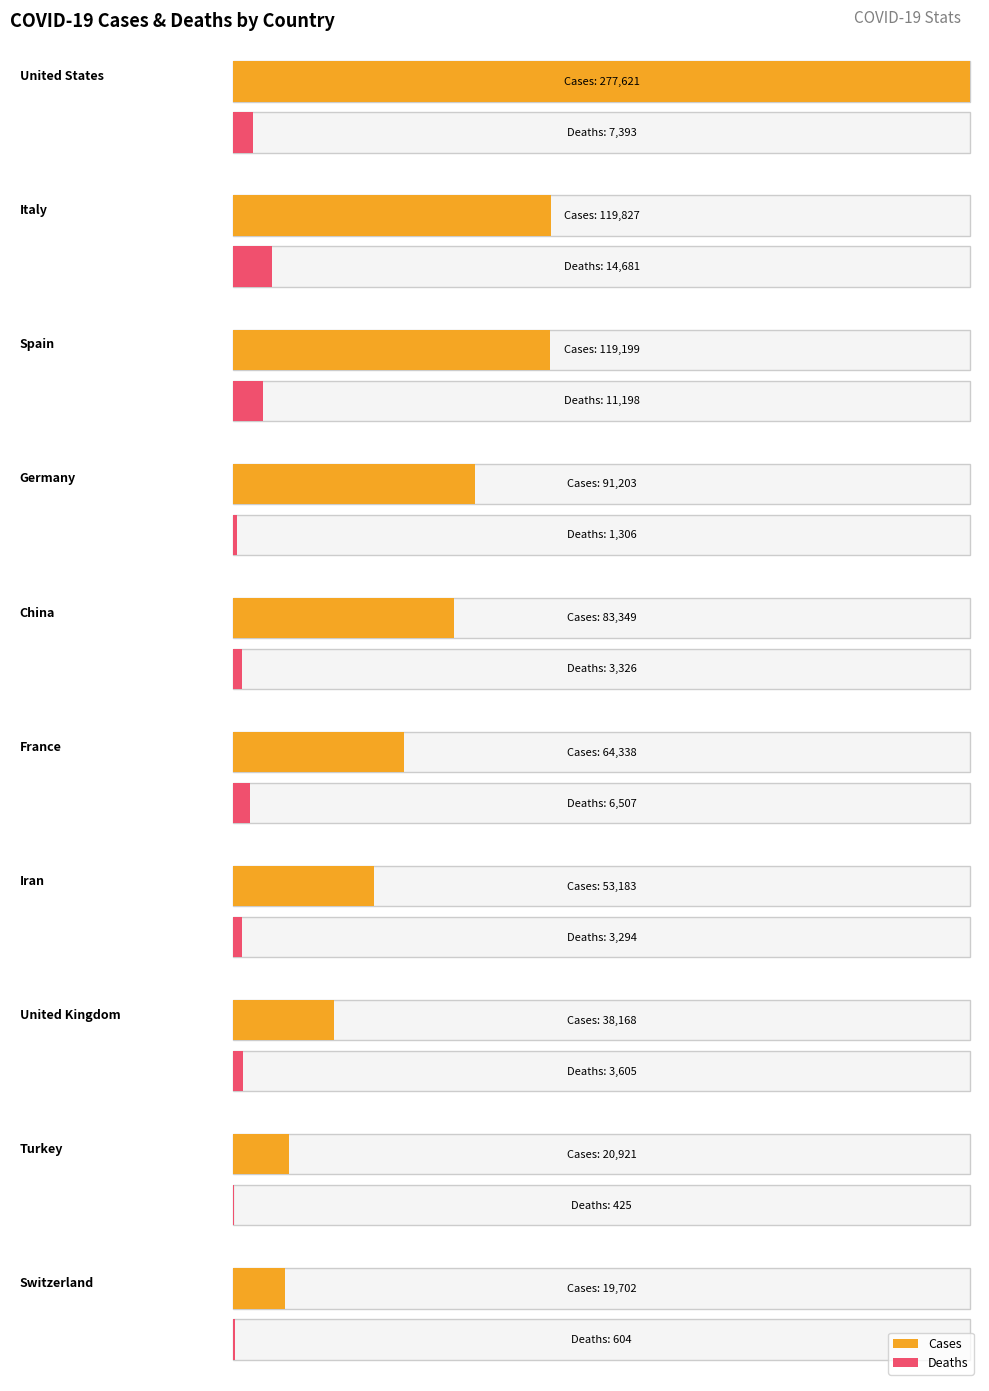

What is the value of the Deaths bar at the 5th from the left?

3326